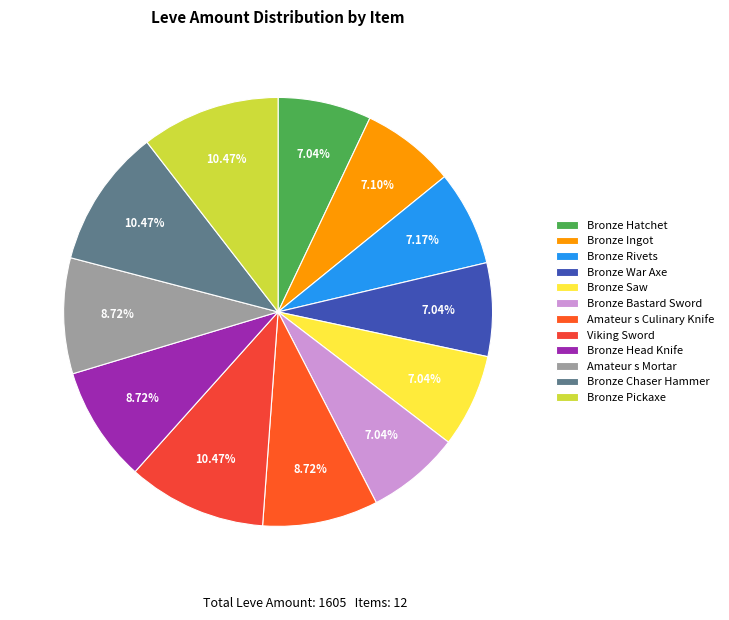

How many segments does this pie chart have?

12